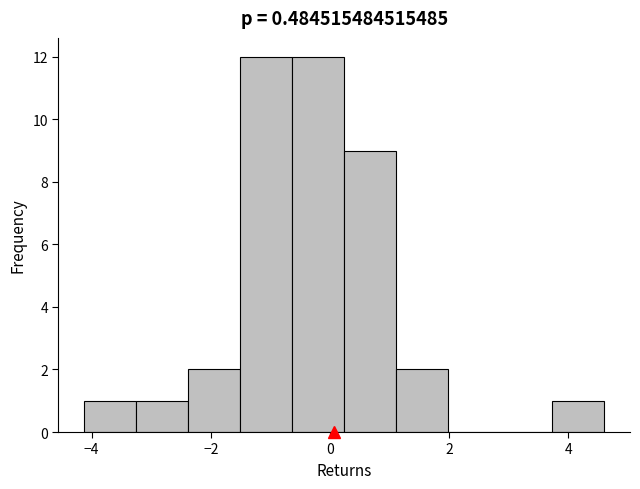

Reading left to right, transcribe this chart: for each bar, give the range it covers on the x-axis and its height. Neither the bar edges nor the heights are printed on the chart, so give them approximately, as read against the axes.

-4.2 to -3.2: 1
-3.2 to -2.4: 1
-2.4 to -1.6: 2
-1.6 to -0.6: 12
-0.6 to 0.2: 12
0.2 to 1.2: 9
1.2 to 2.0: 2
2.0 to 2.8: 0
2.8 to 3.8: 0
3.8 to 4.6: 1